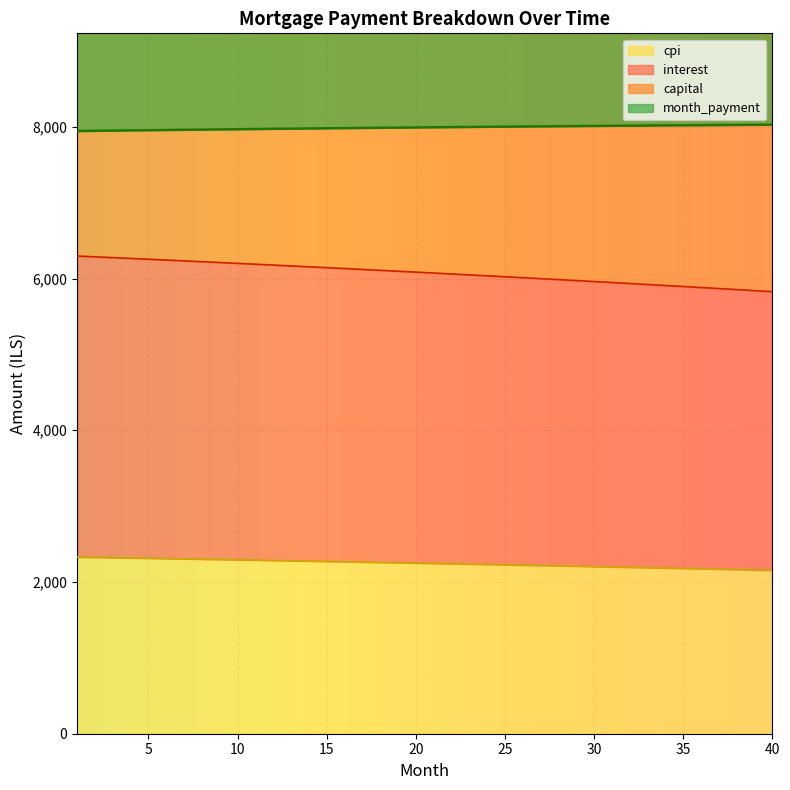

What is the sum of all cpi values?

89848.5